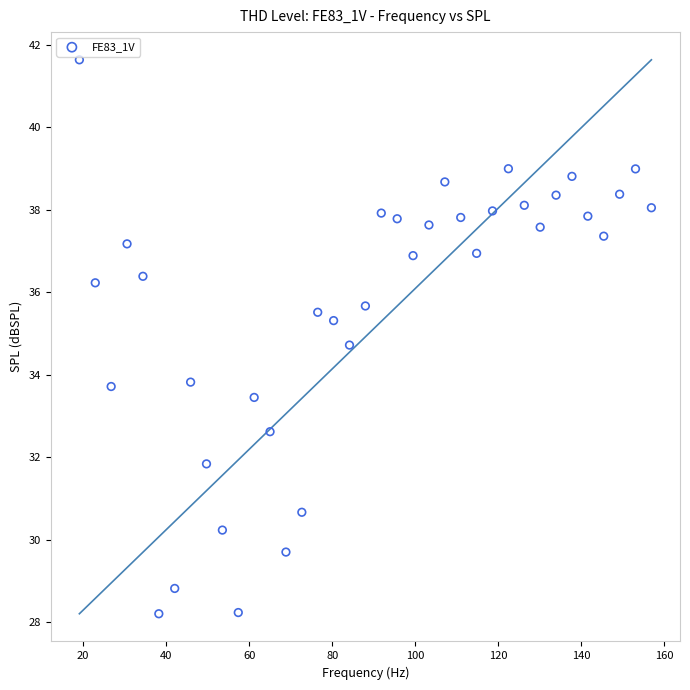

What is the range of X values (max minus min)?

137.8